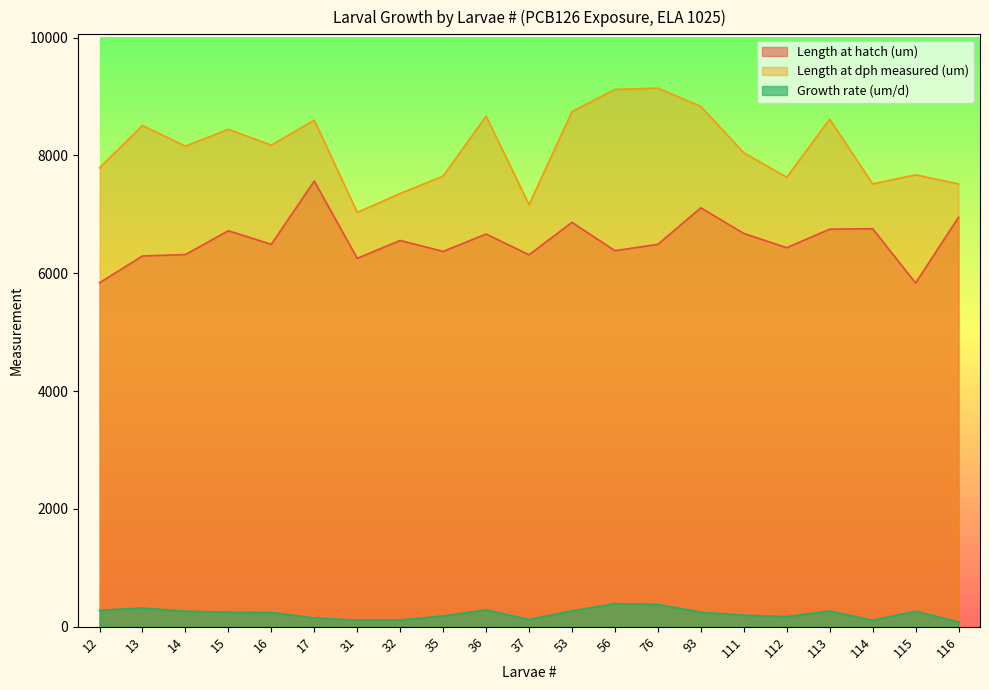

At which category does Length at dph measured (um) reach its first local peak?

13